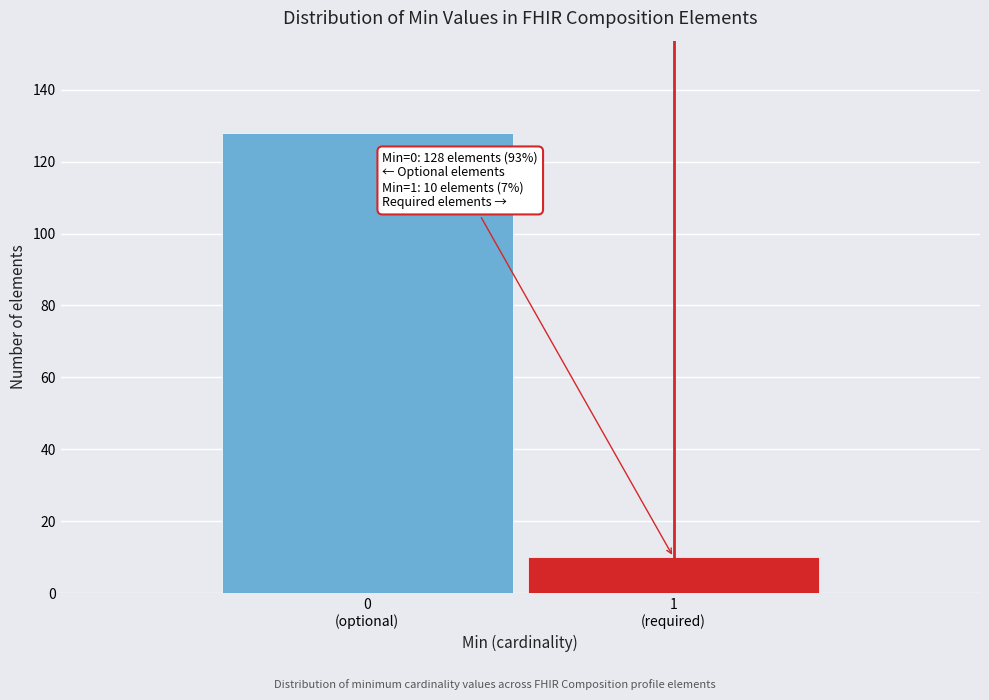

Reading right to left, extract all data points from this chart.

10	128